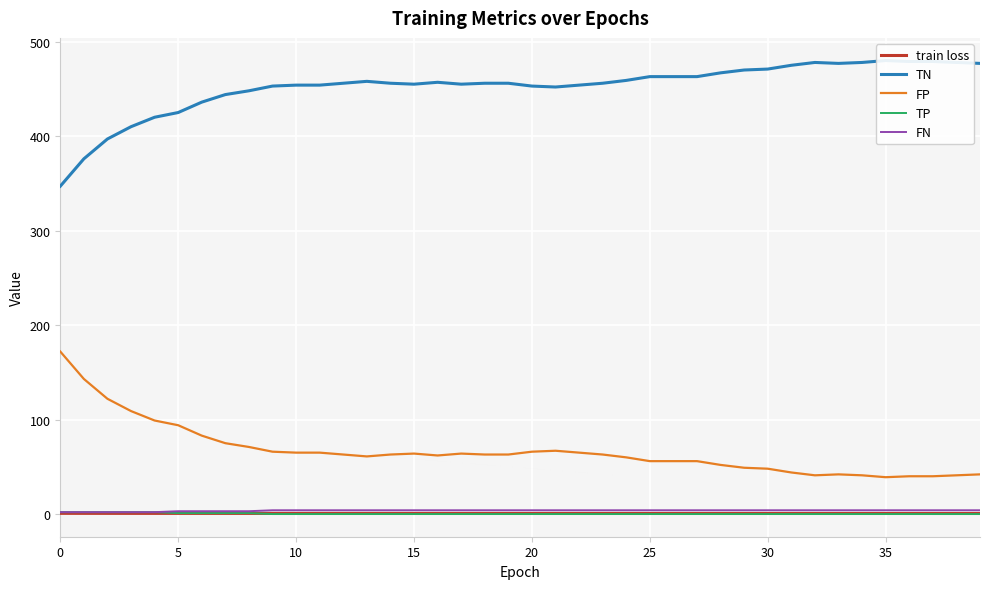

List the series in order of their peak value, lowest first.

train loss, TP, FN, FP, TN